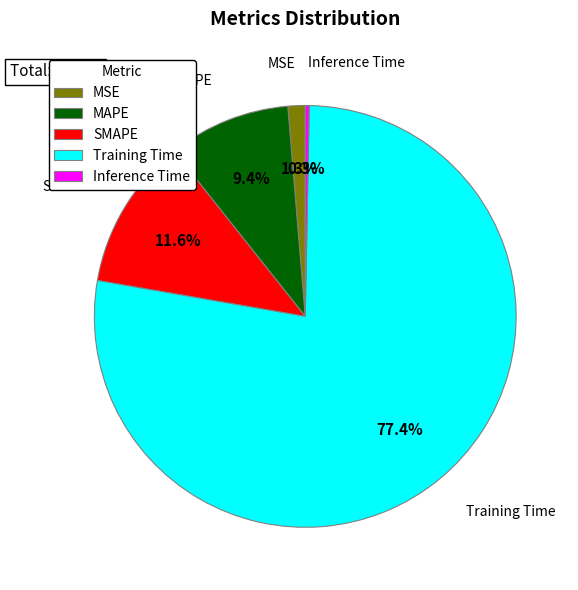

True or false: Training Time accounts for 89% of the total.

False